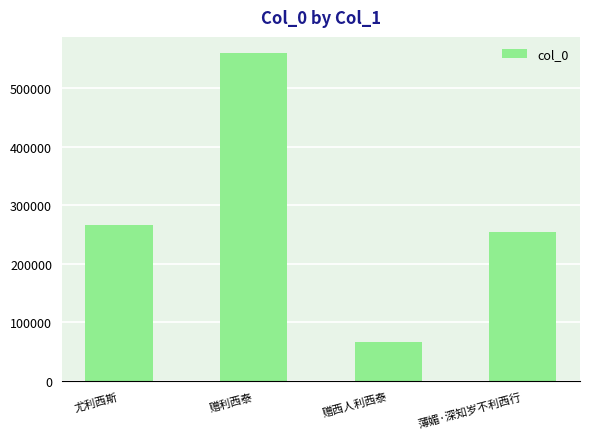

What is the value of the 1st bar from the left?

266949